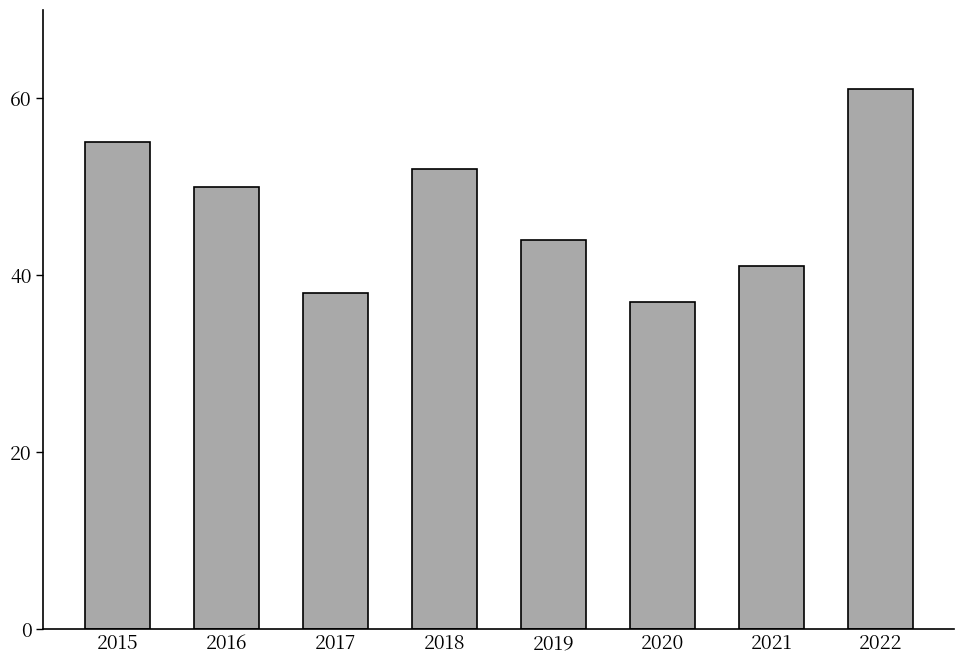

Which has a higher value, 2020 or 2017?

2017